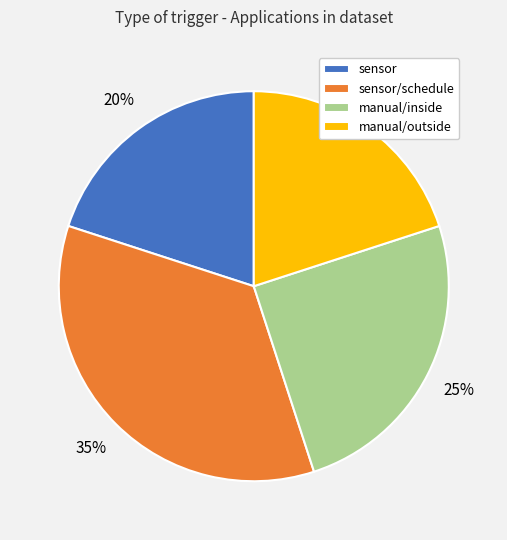

What percentage is the sensor slice, to the nearest percent?

20%